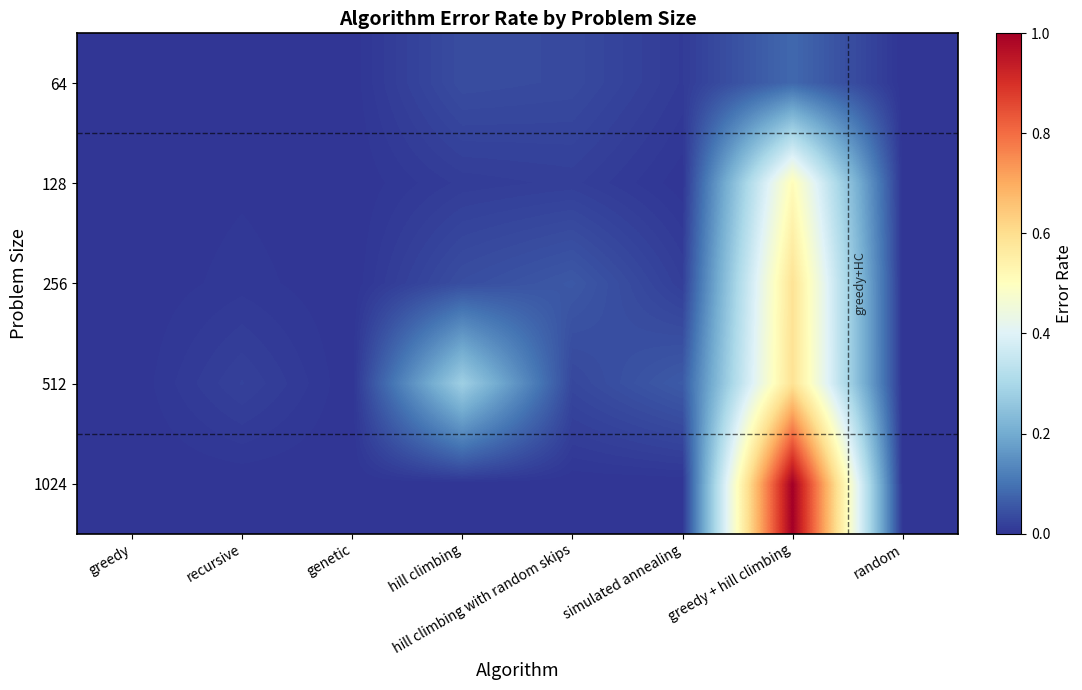

Which series has the largest range (max minus min)?

1024